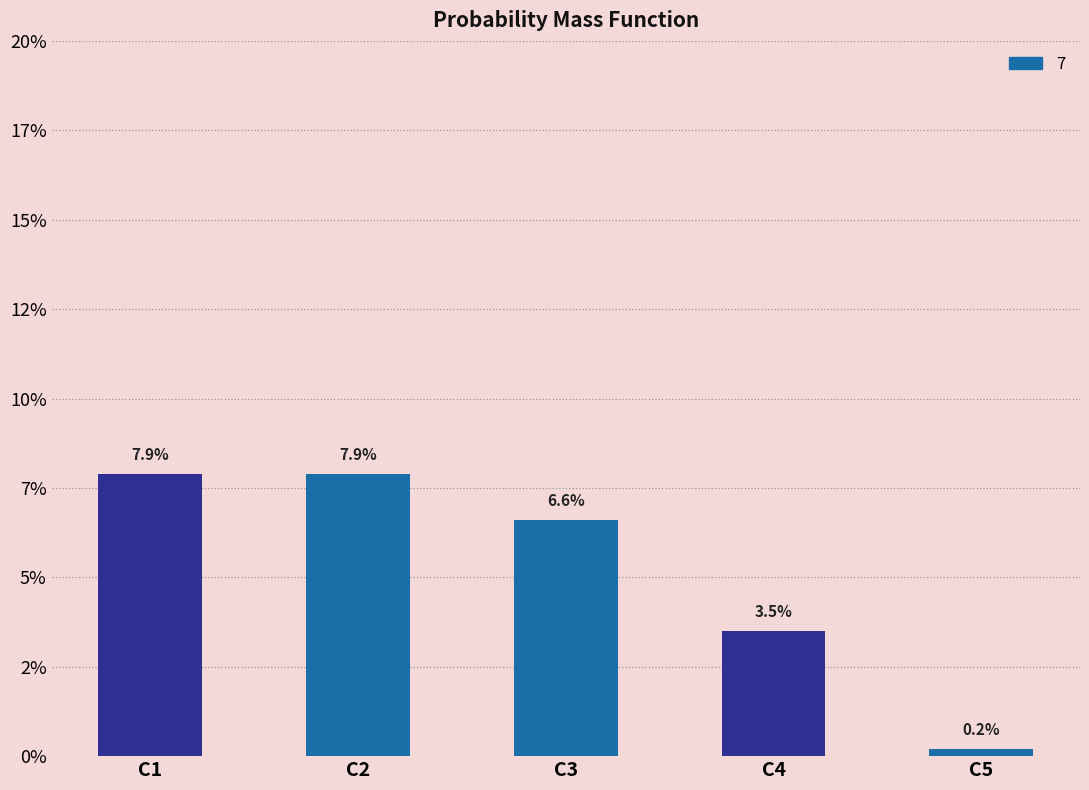

Are the bars horizontal?

No